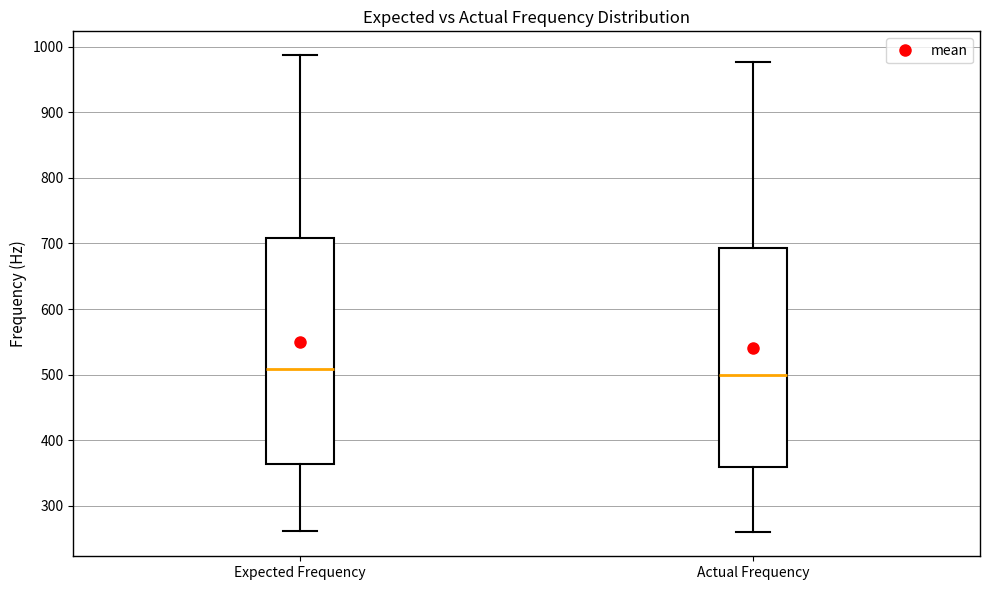

Comparing the boxes themselves (not the whiskers), which one is the tallest?

Expected Frequency